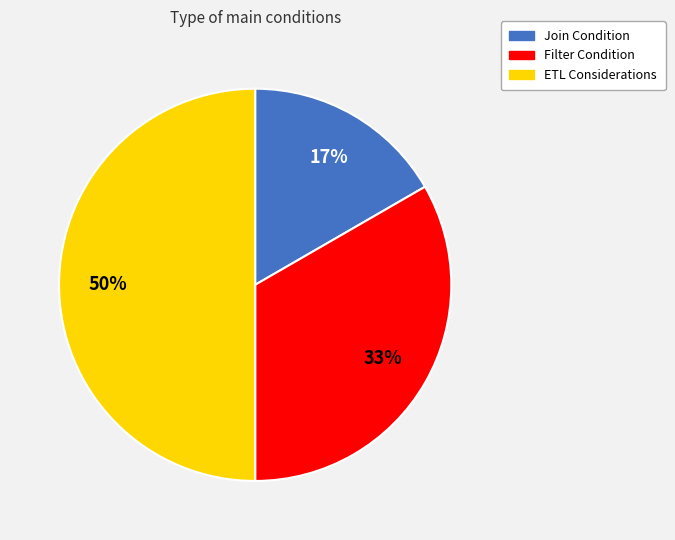

Approximately how many times larger is the value at Filter Condition compared to ETL Considerations?

0.7